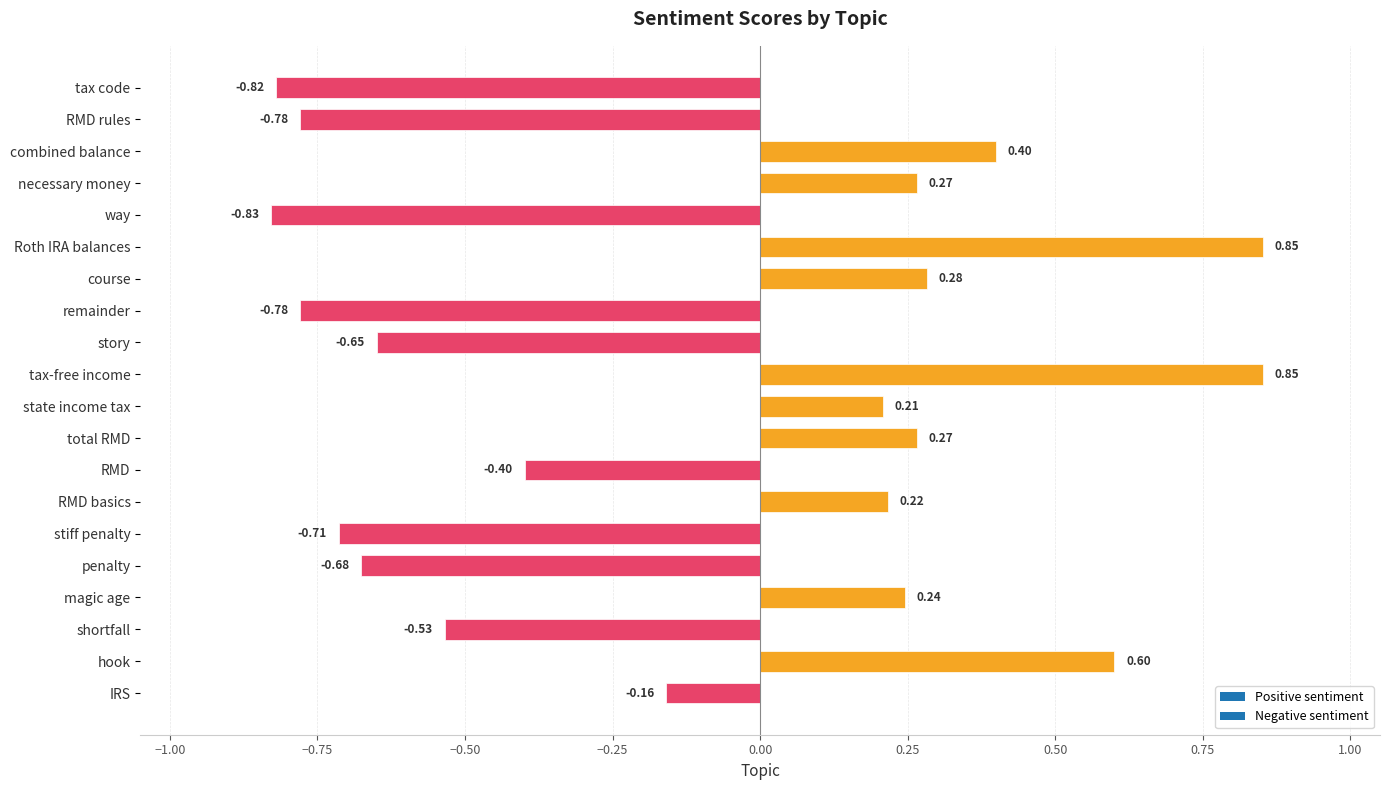

What is the label of the 16th bar from the top?

penalty